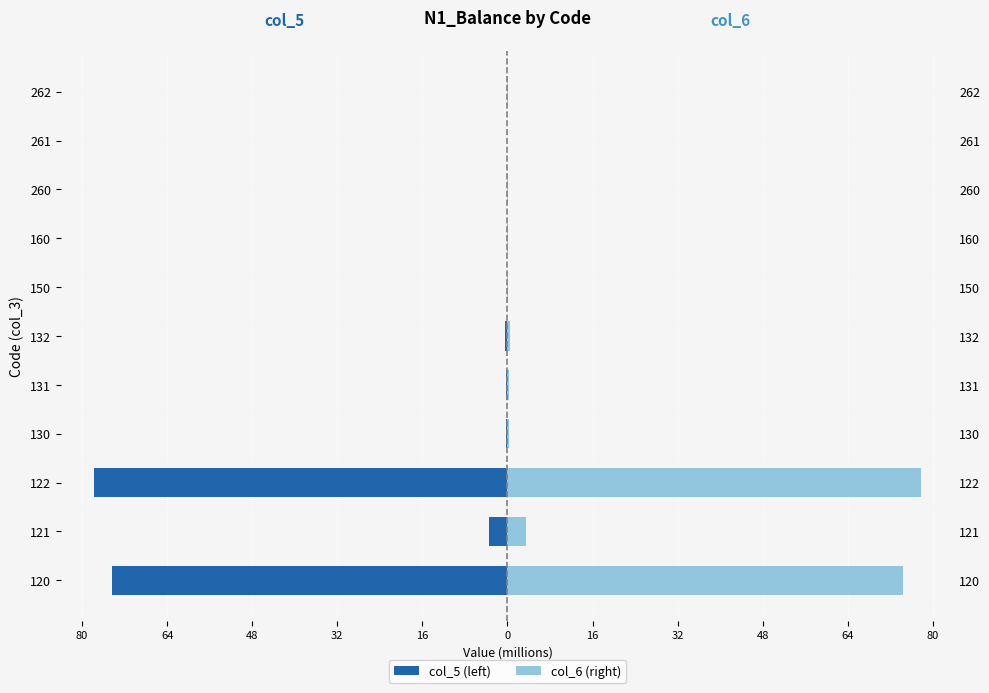

List the series in order of their peak value, lowest first.

col_5 (left), col_6 (right)